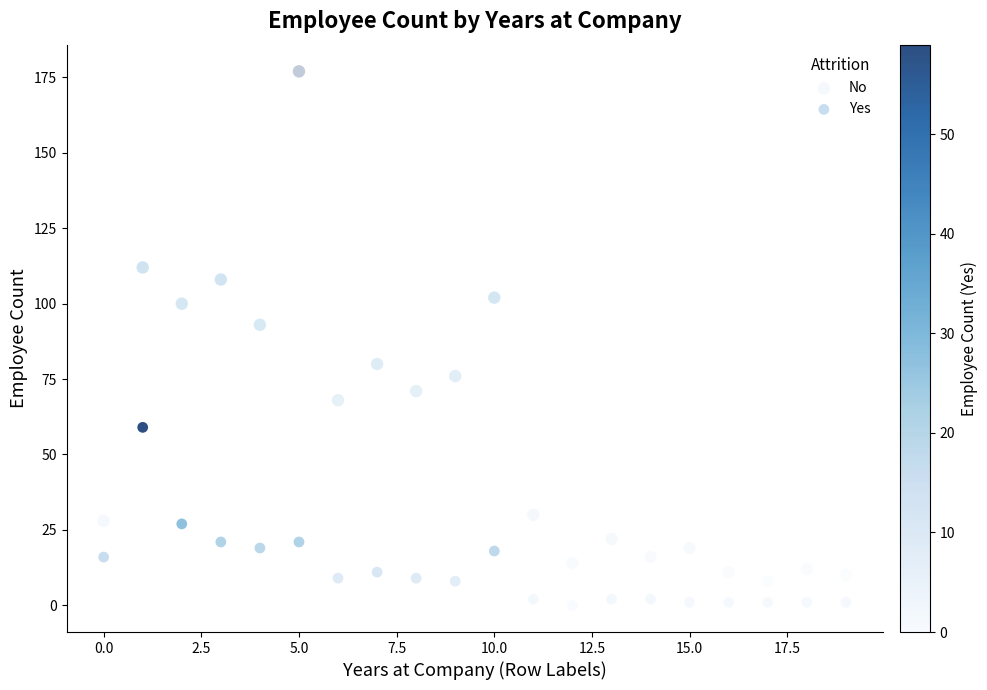

Which series has the largest Y range (max minus min)?

No